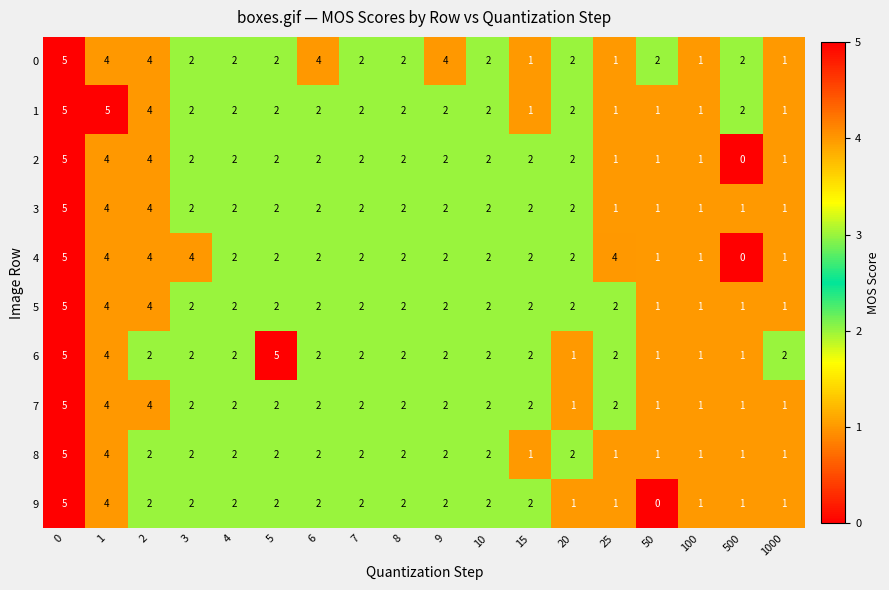

What is the difference between the maximum and second lowest values in the 3 series?

4